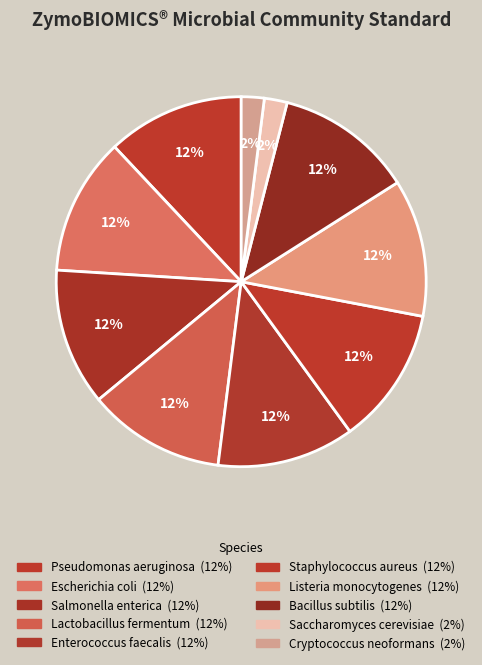

Count the number of slices in the pie.

10